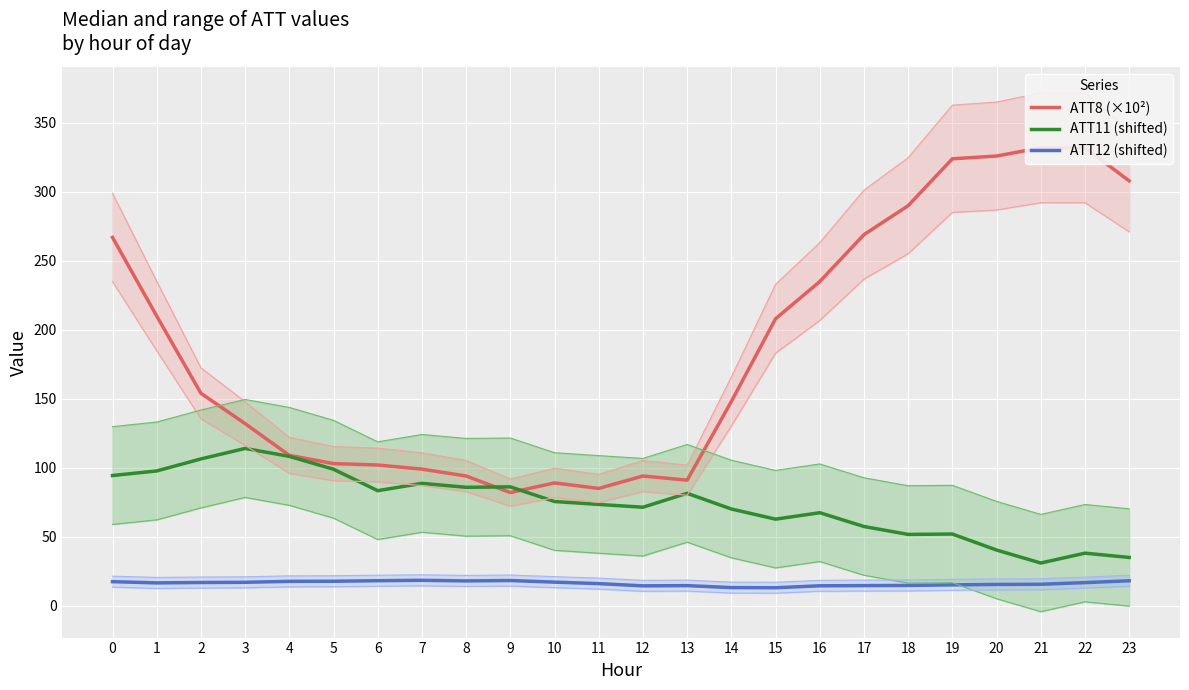

Is it true that ATT12 (shifted) equals 12.1 at 4?

False